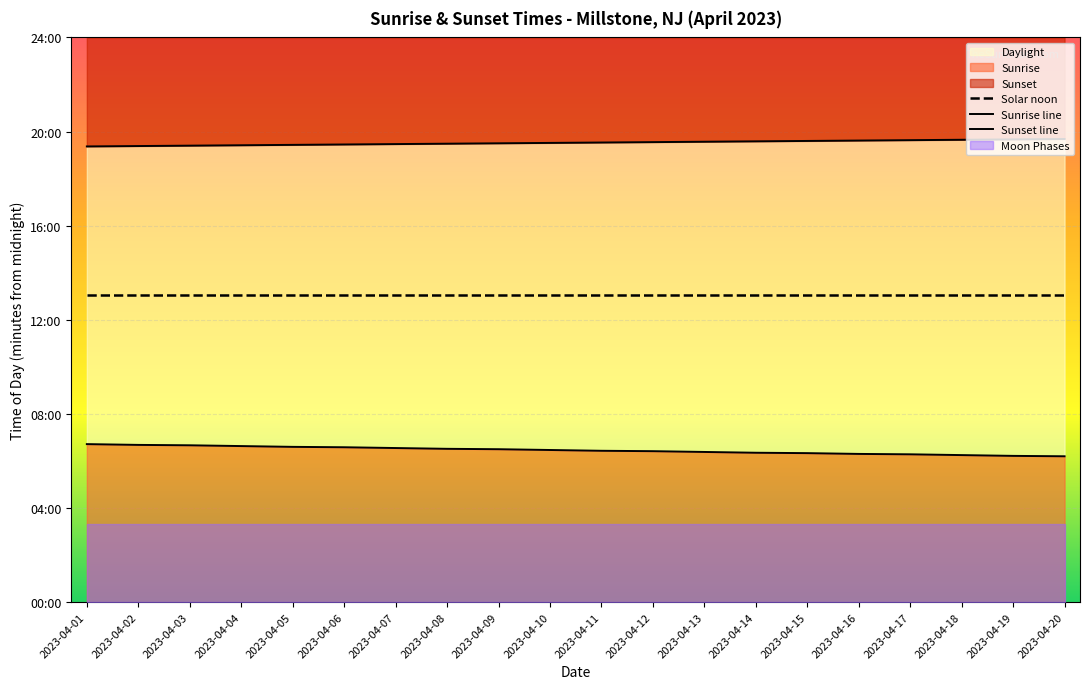

The value of Sunrise line at 2023-04-19 is 373. True or false?

True